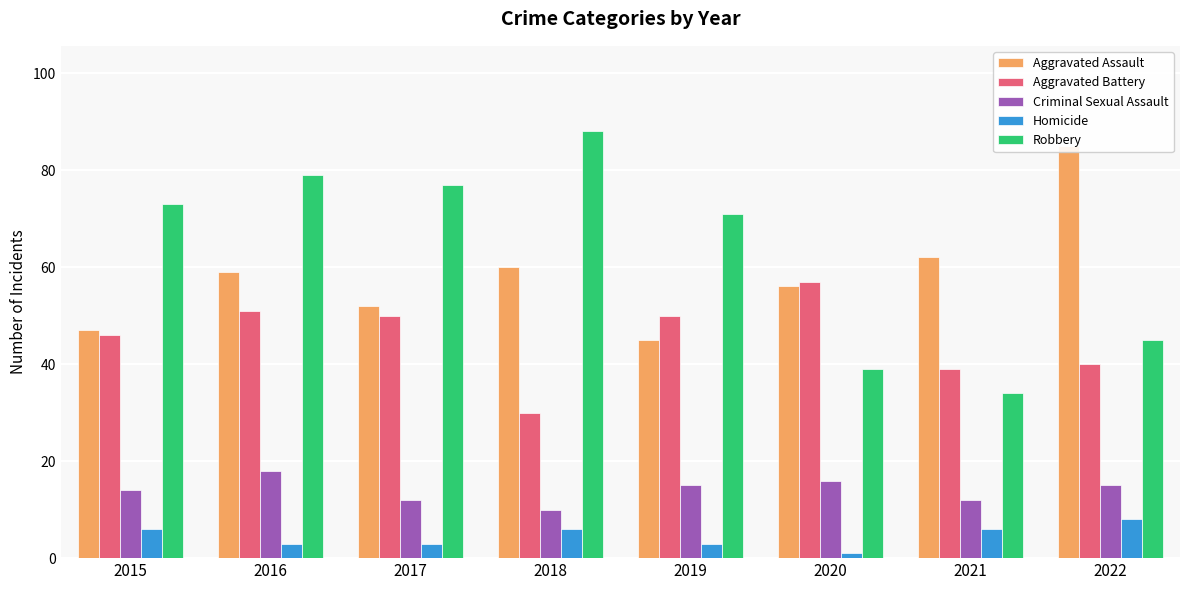

Which series has the largest total across all categories?

Robbery